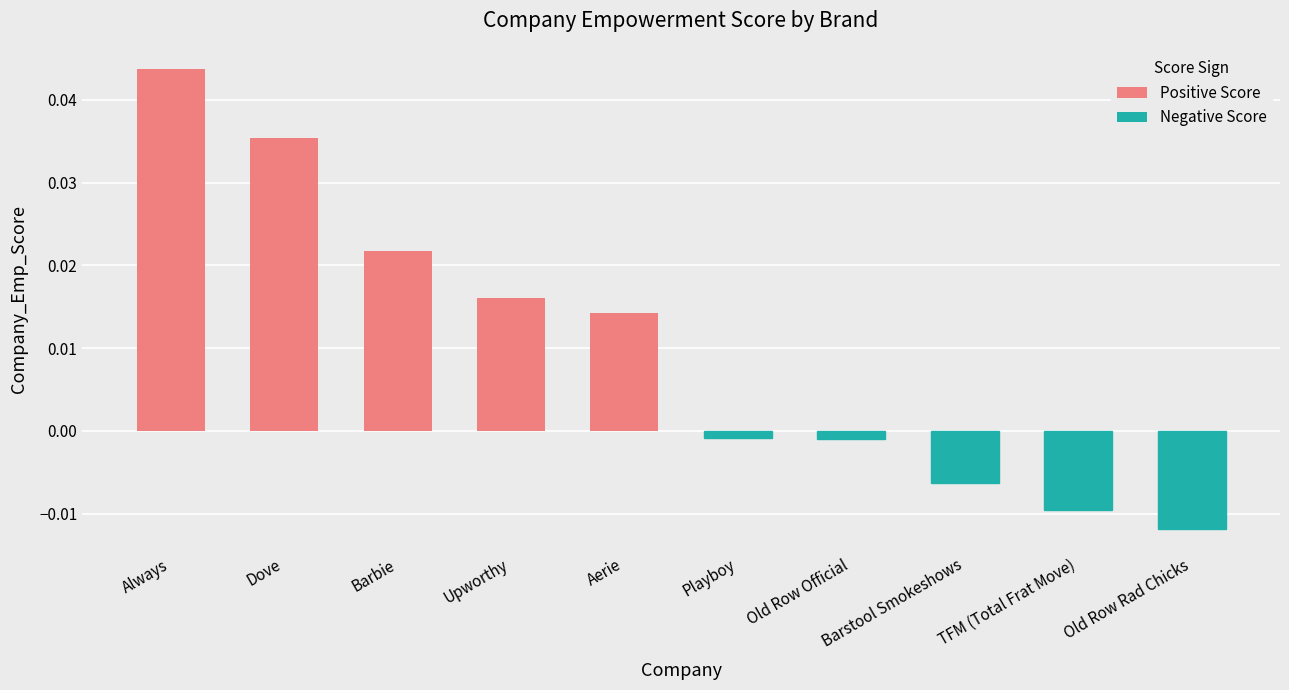

Count the number of categories in the chart.

10